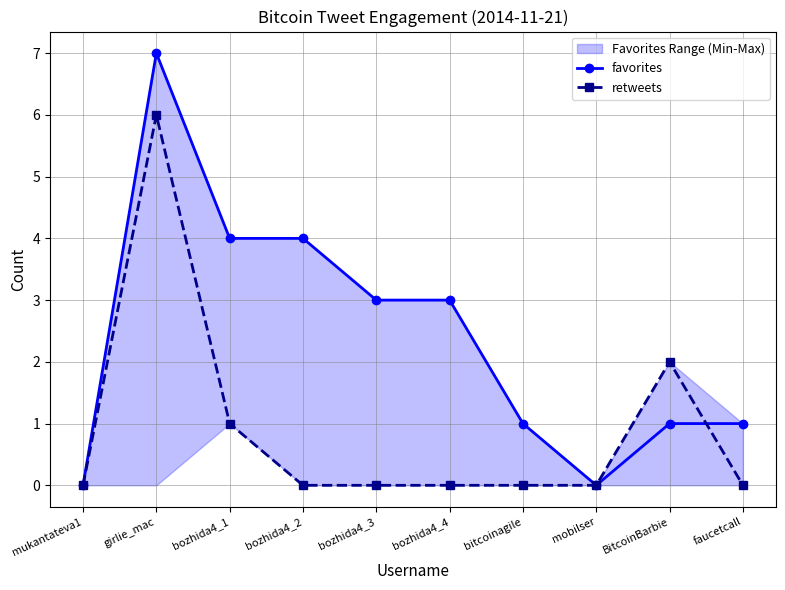

Which has a higher value, bitcoinagile or bozhida4_3?

bozhida4_3